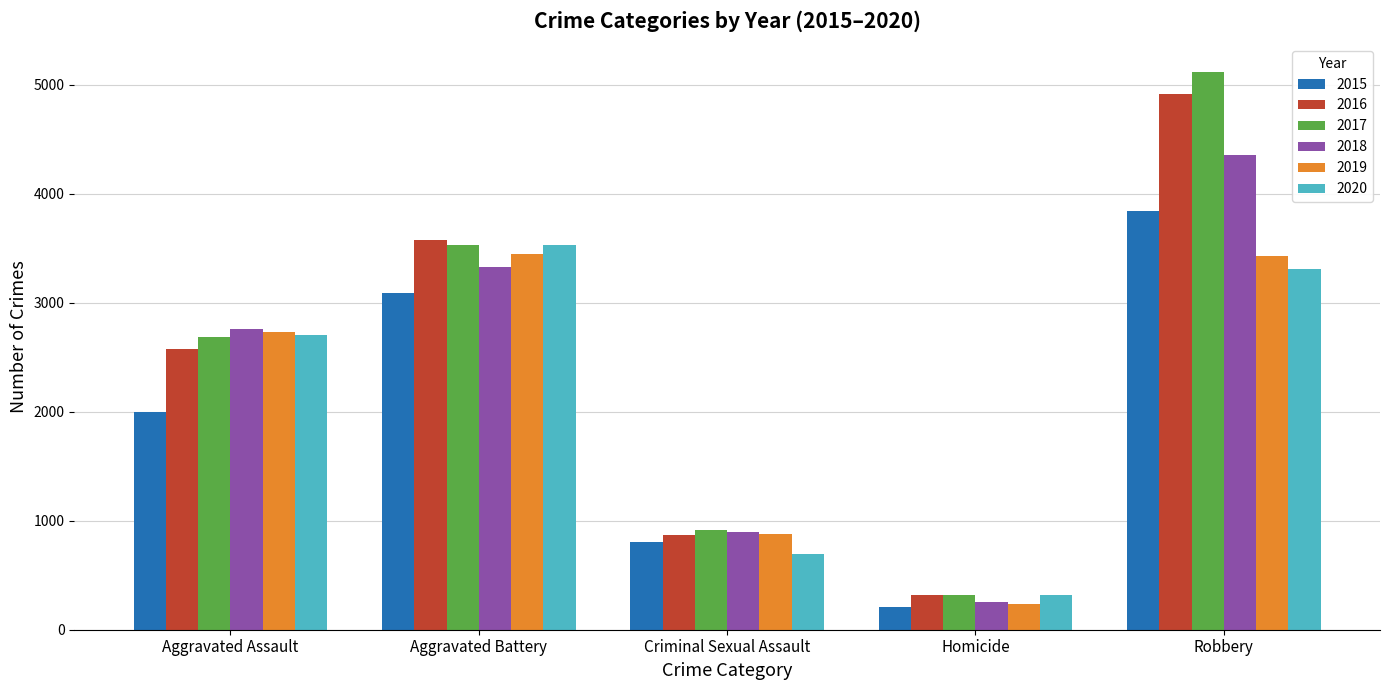

Between Homicide and Robbery, which series saw the biggest shift?

2017